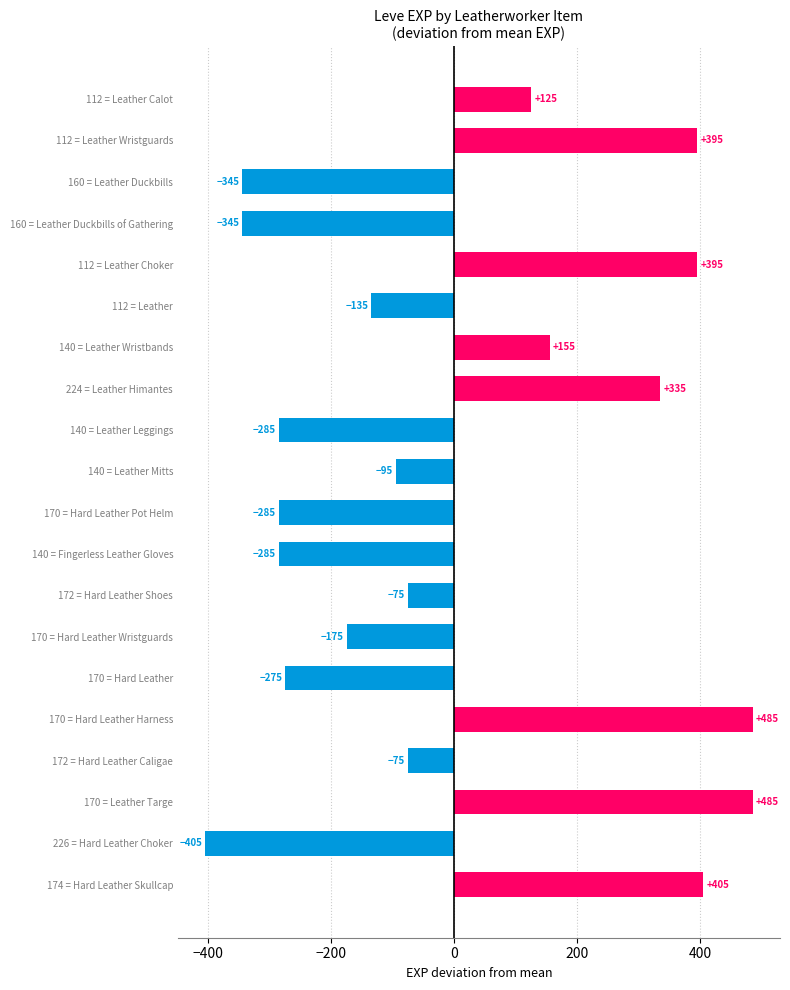

Reading top to bottom, list all the values displayed in this chart.

112 = Leather Calot=125	112 = Leather Wristguards=395	160 = Leather Duckbills=-345	160 = Leather Duckbills of Gathering=-345	112 = Leather Choker=395	112 = Leather=-135	140 = Leather Wristbands=155	224 = Leather Himantes=335	140 = Leather Leggings=-285	140 = Leather Mitts=-95	170 = Hard Leather Pot Helm=-285	140 = Fingerless Leather Gloves=-285	172 = Hard Leather Shoes=-75	170 = Hard Leather Wristguards=-175	170 = Hard Leather=-275	170 = Hard Leather Harness=485	172 = Hard Leather Caligae=-75	170 = Leather Targe=485	226 = Hard Leather Choker=-405	174 = Hard Leather Skullcap=405